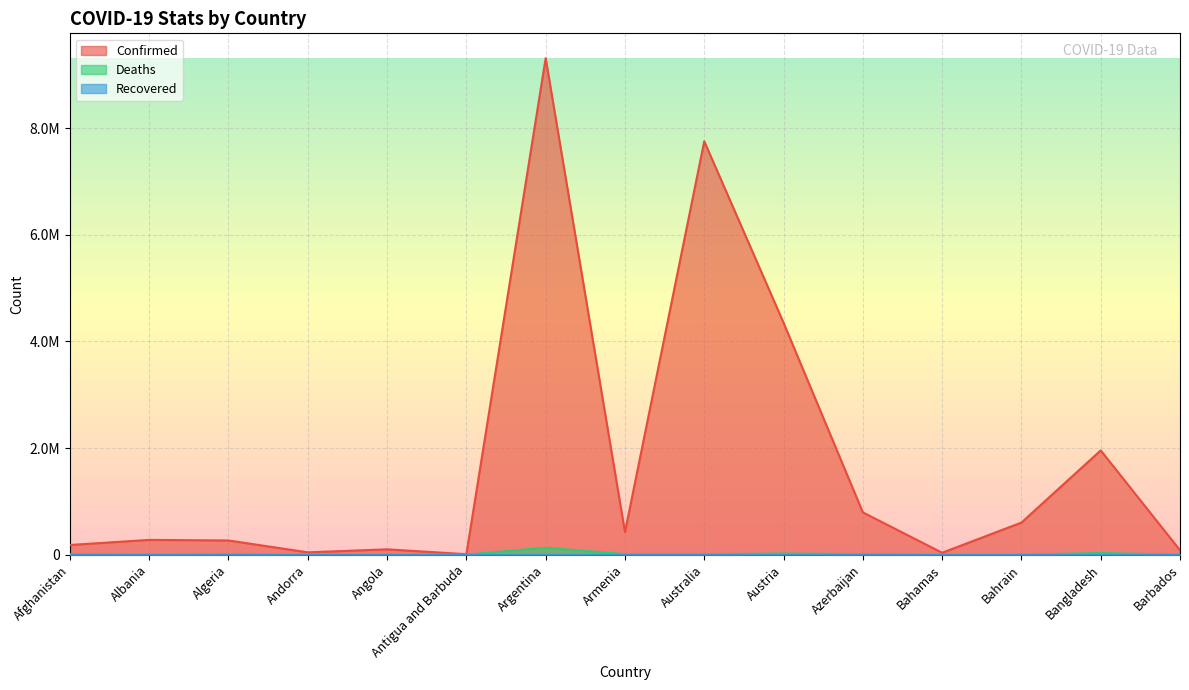

How many values in the Deaths series exceed 6875?

7